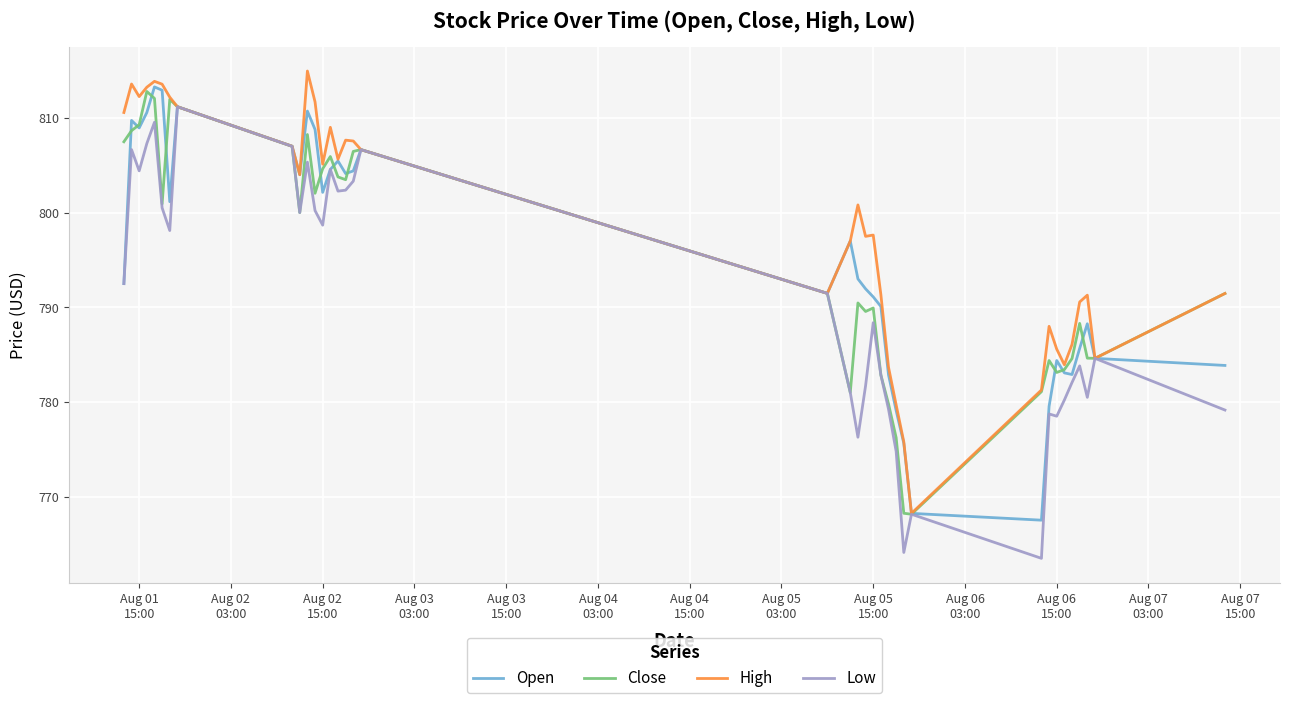

Which series has the largest total across all categories?

High